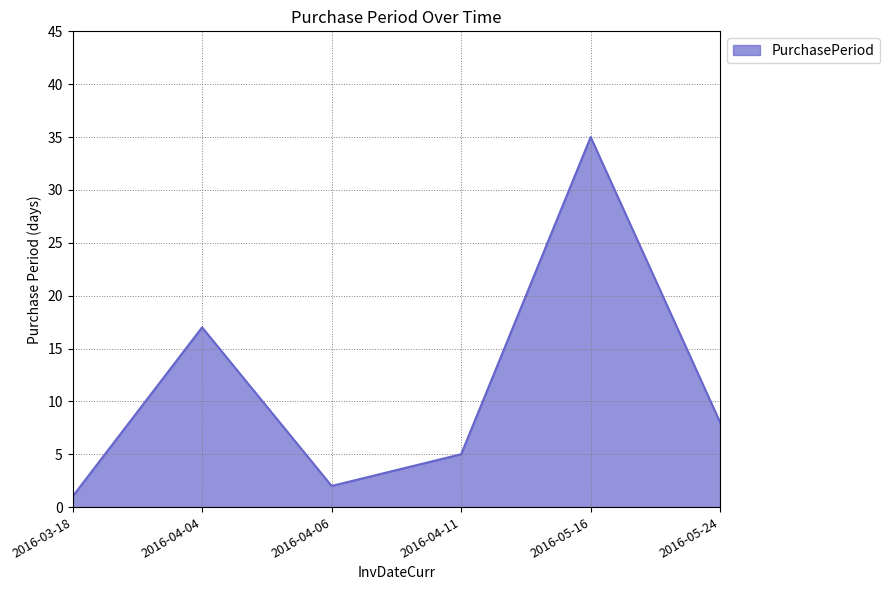

What is the sum of all values?

68